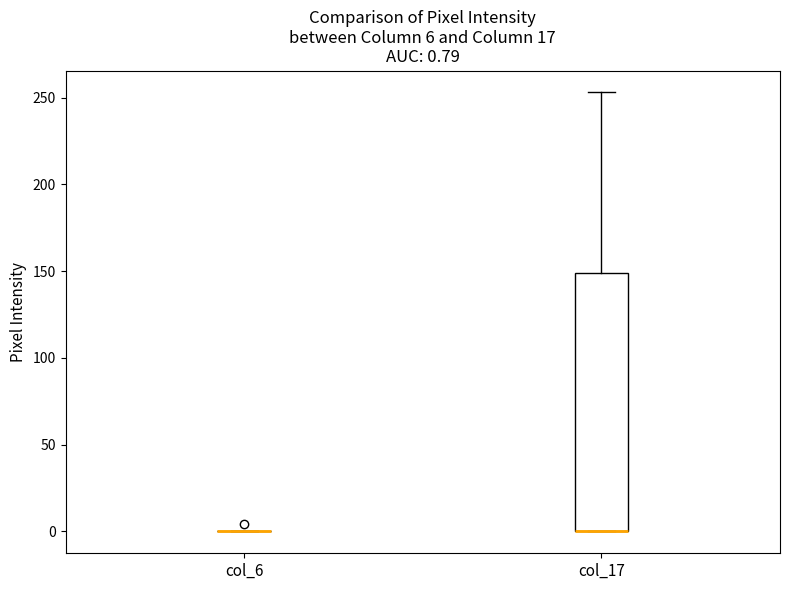

Which box is the tallest, from its lower edge to its upper edge?

col_17